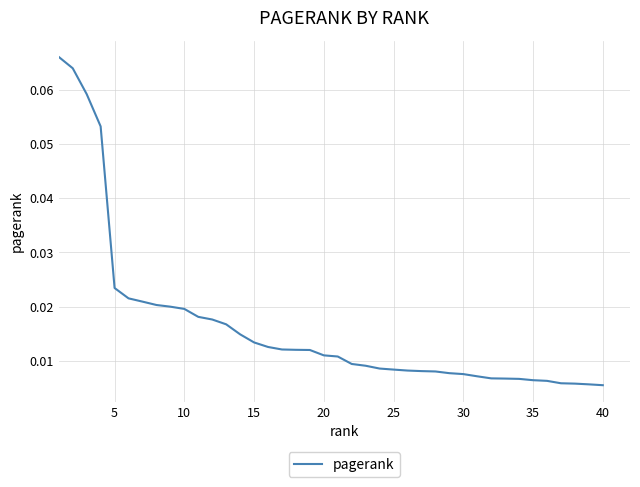

What is the maximum value shown in the chart?

0.1